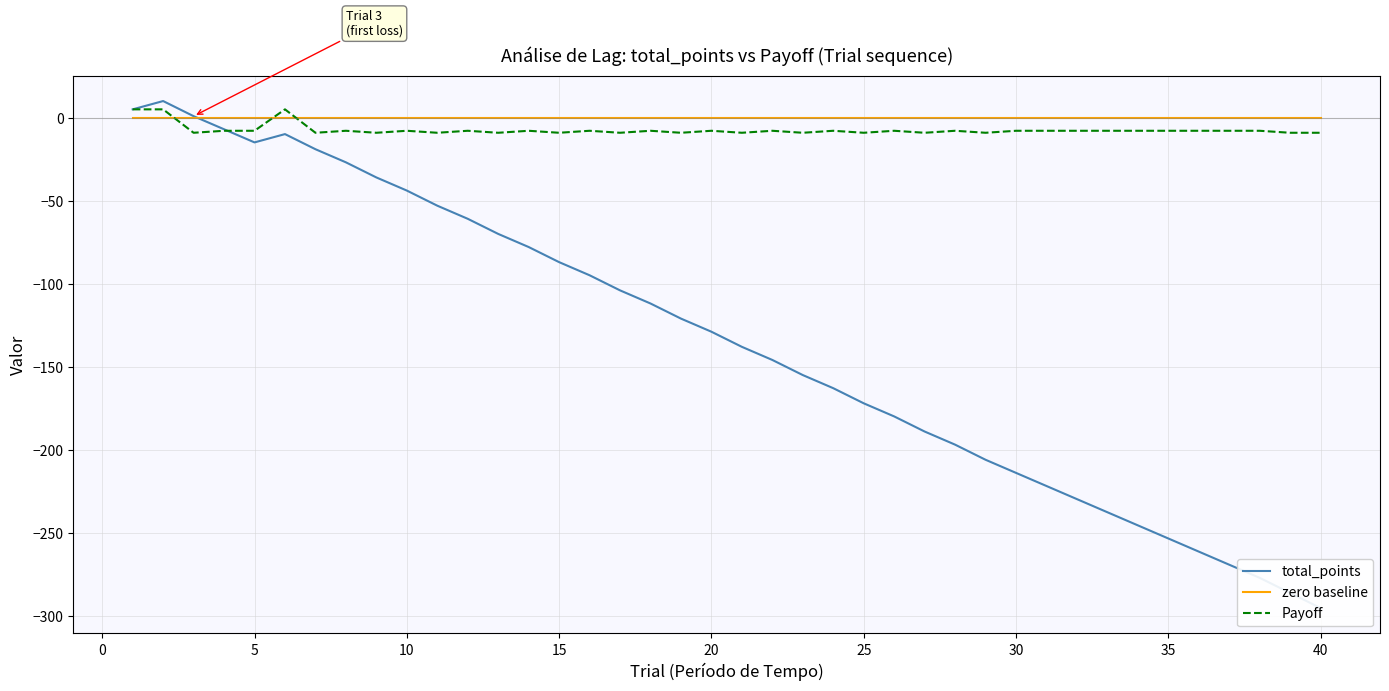

What is the highest value of the Payoff series?

5.0